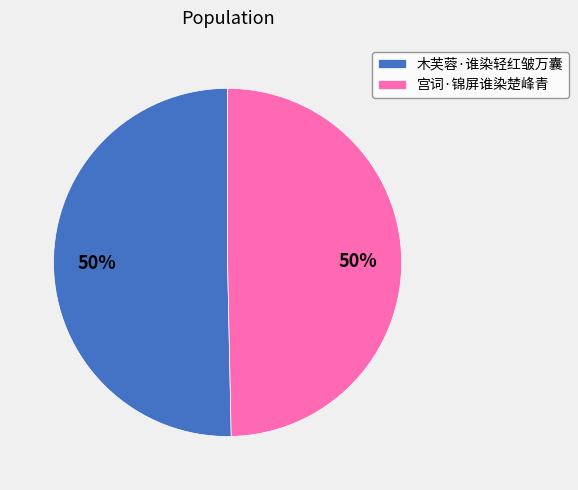

To the nearest percent, what is the average slice percentage?

50%